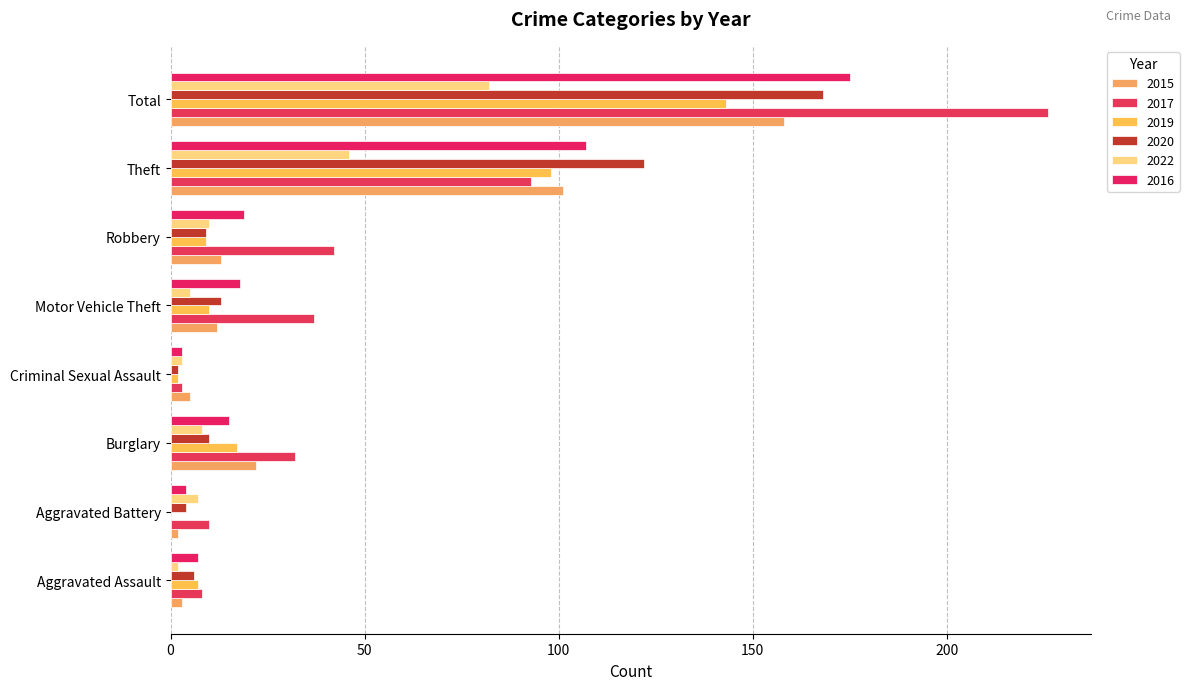

At which label does 2022 first exceed 8?

Robbery